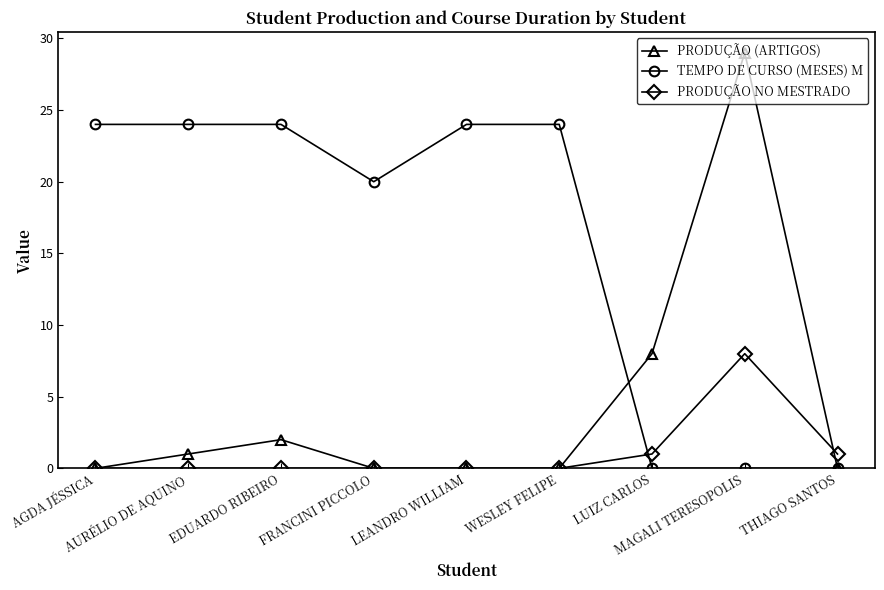

Does the chart have visible grid lines?

No